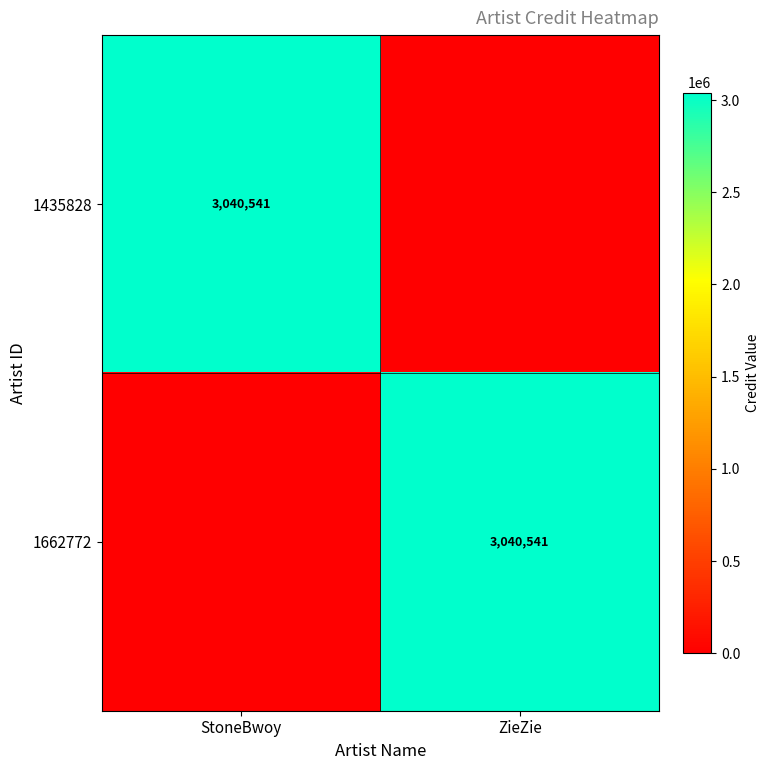

True or false: 1435828 has a value of 4686099 at StoneBwoy.

False